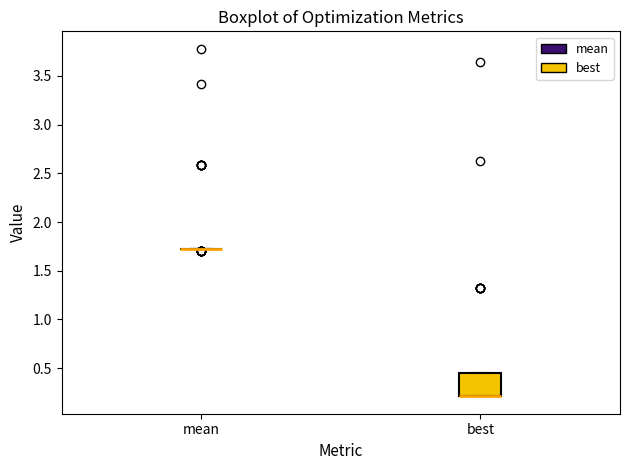

Where is the upper edge of the box for best on the y-axis? The values are not printed on the chart, so give them approximately, as read against the axis.

0.45